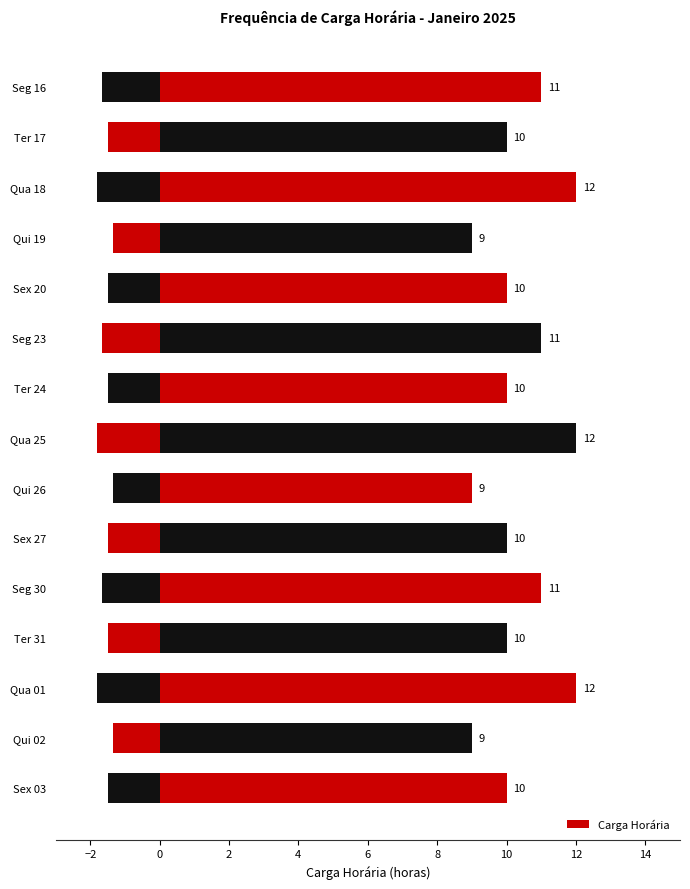

Which has a higher value, Ter 31 or Qui 19?

Ter 31